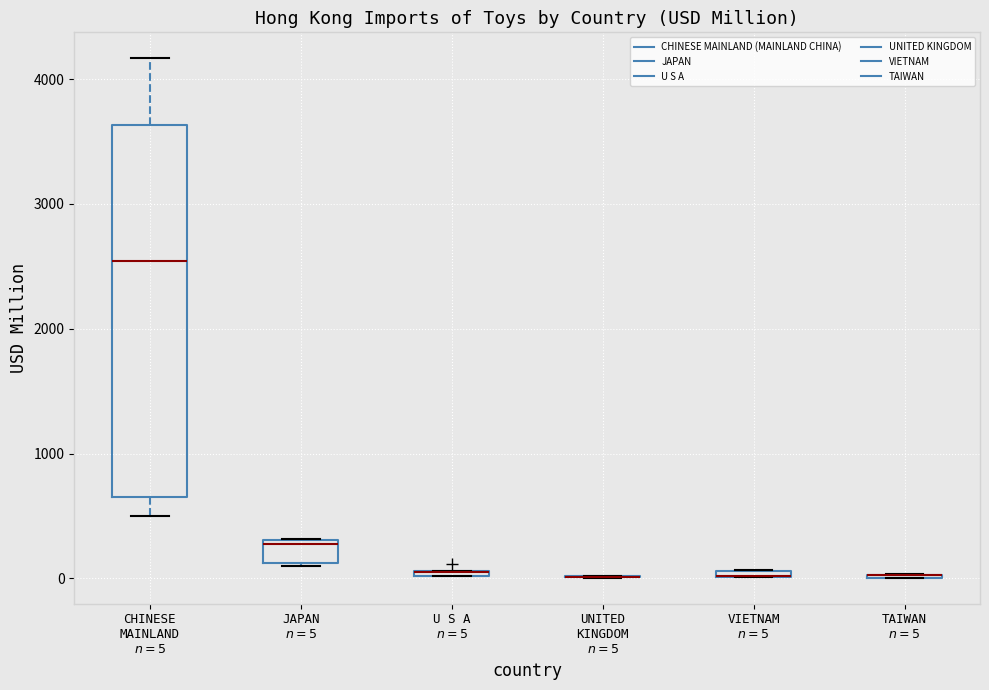

Comparing the boxes themselves (not the whiskers), which one is the tallest?

CHINESE MAINLAND $n=5$